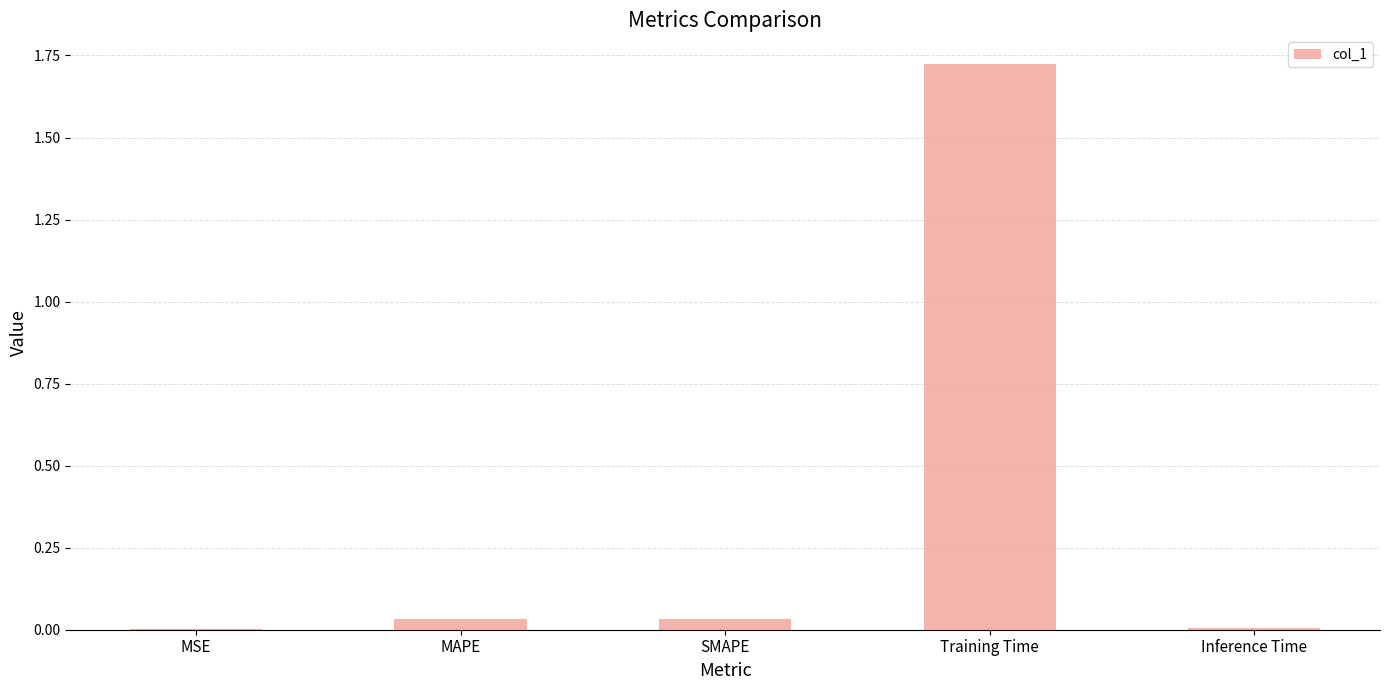

Is it true that the value at Training Time is 3.1?

False